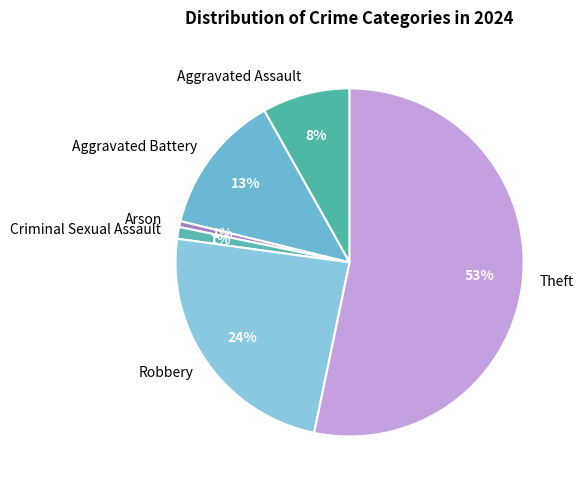

Between Theft and Aggravated Assault, which is larger?

Theft